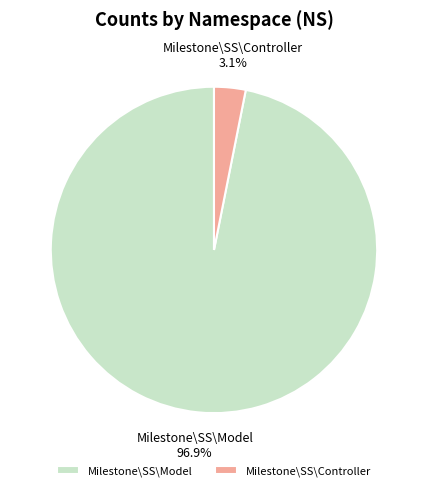

What is the largest slice in the pie chart?

Milestone\SS\Model